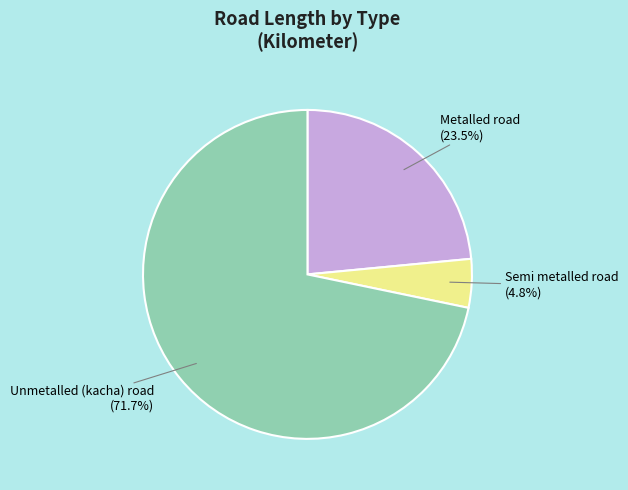

How many slices are in this pie chart?

3